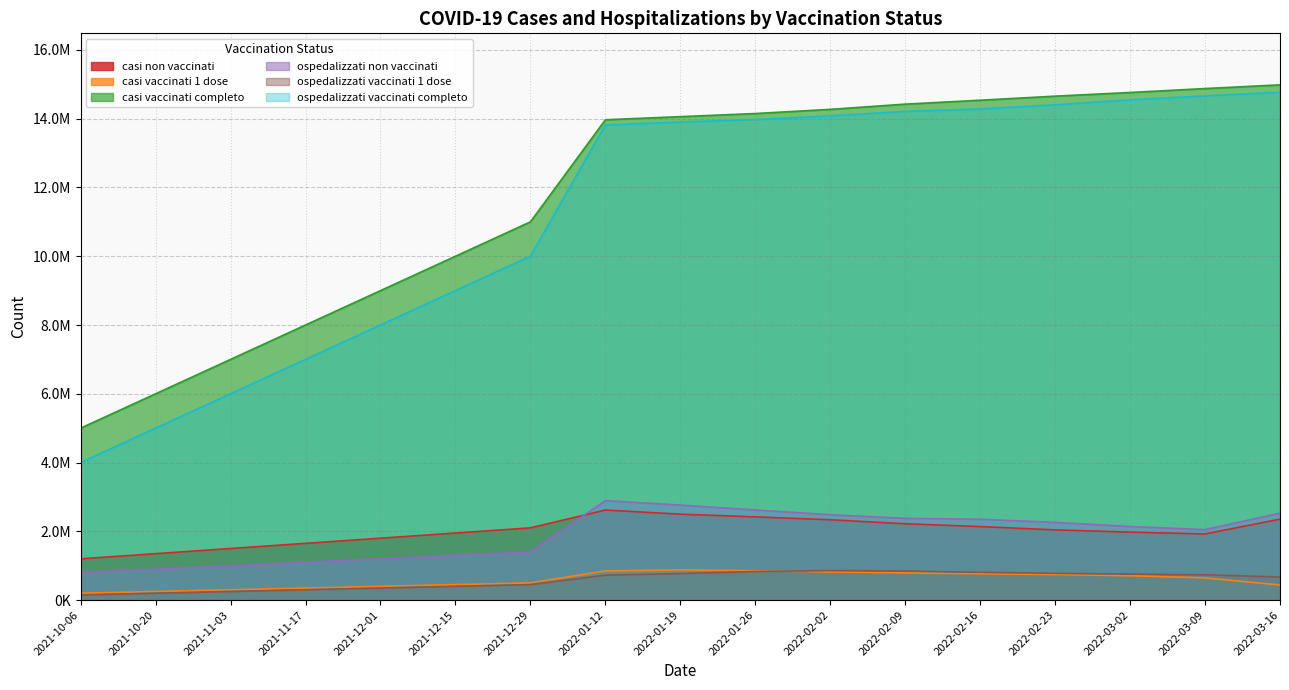

True or false: ospedalizzati vaccinati completo and casi vaccinati 1 dose intersect in this chart.

False